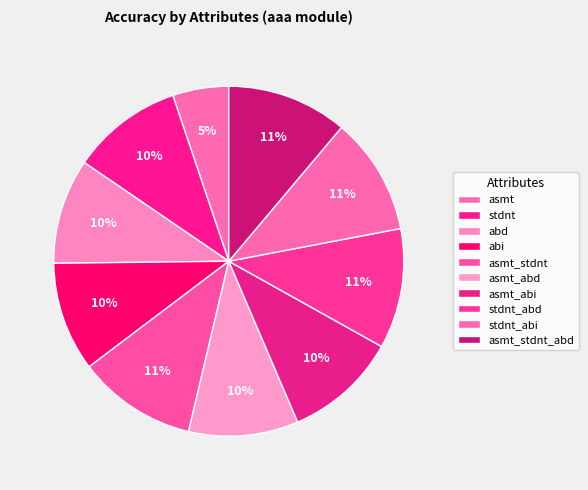

Which category has the smallest portion of the pie?

asmt